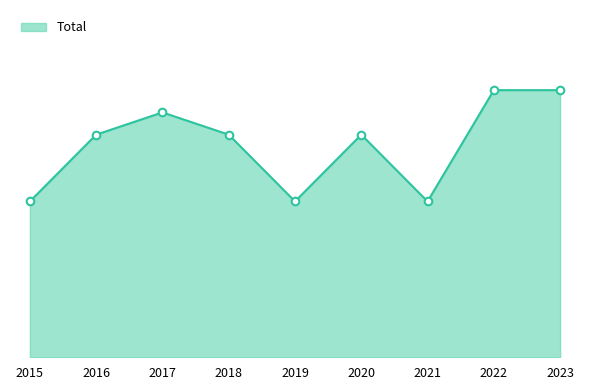

What is the ratio of the value at 2017 to the value at 2019?

1.6